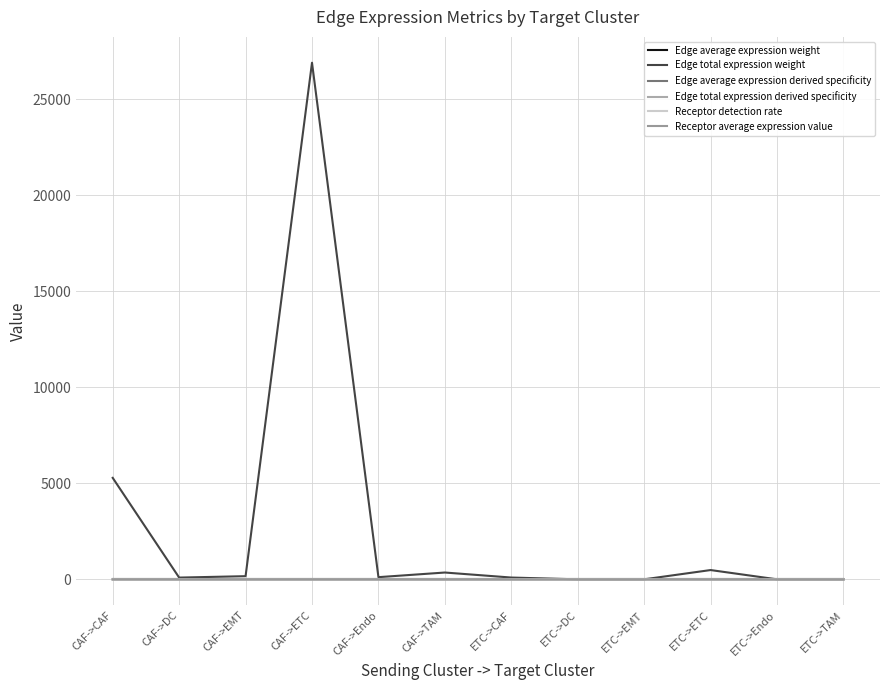

What are all the series names shown in the legend?

Edge average expression weight, Edge total expression weight, Edge average expression derived specificity, Edge total expression derived specificity, Receptor detection rate, Receptor average expression value